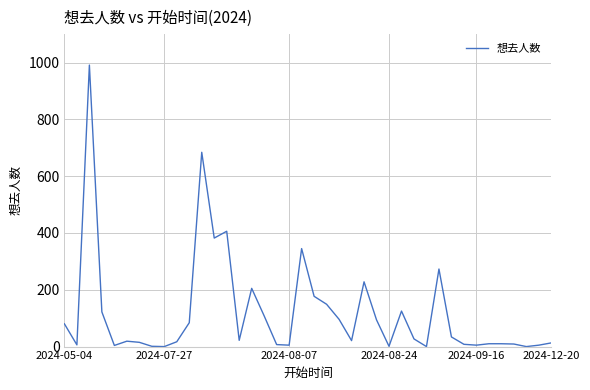

What is the difference between the maximum and minimum values?

991